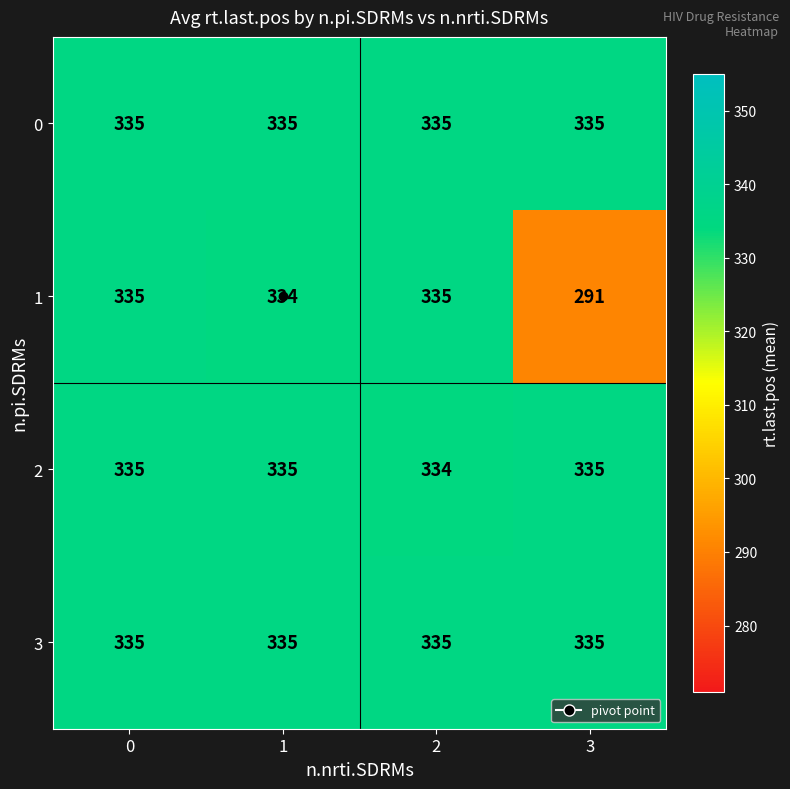

At which category does the chart reach its minimum across all series?

3